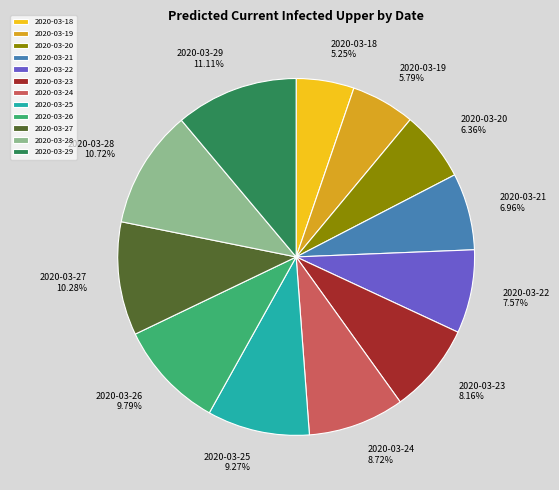

What is the ratio of the value at 2020-03-27 to the value at 2020-03-20?

1.6